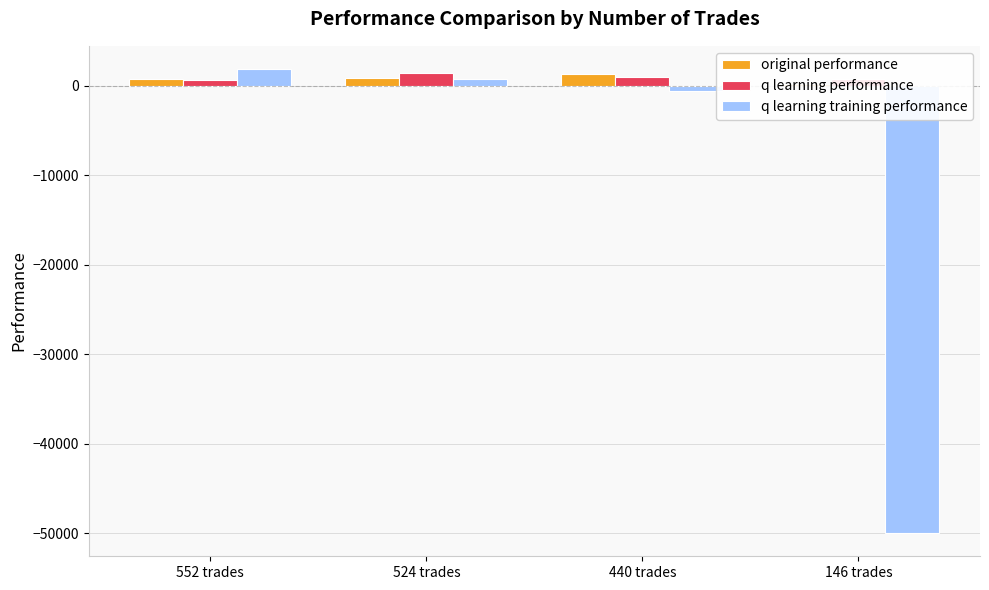

At which label does original performance first exceed 848?

524 trades